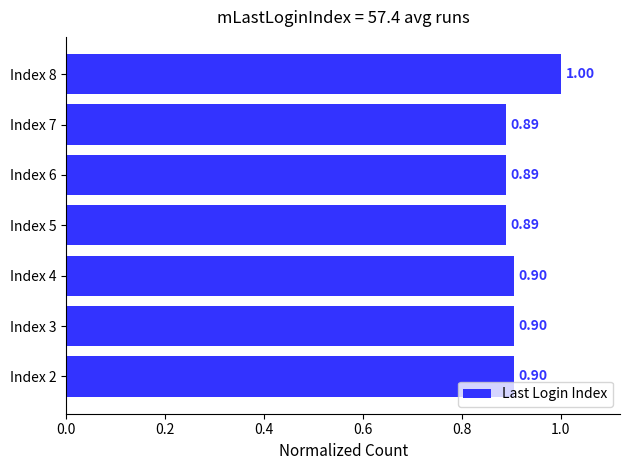

Which has a higher value, Index 8 or Index 5?

Index 8